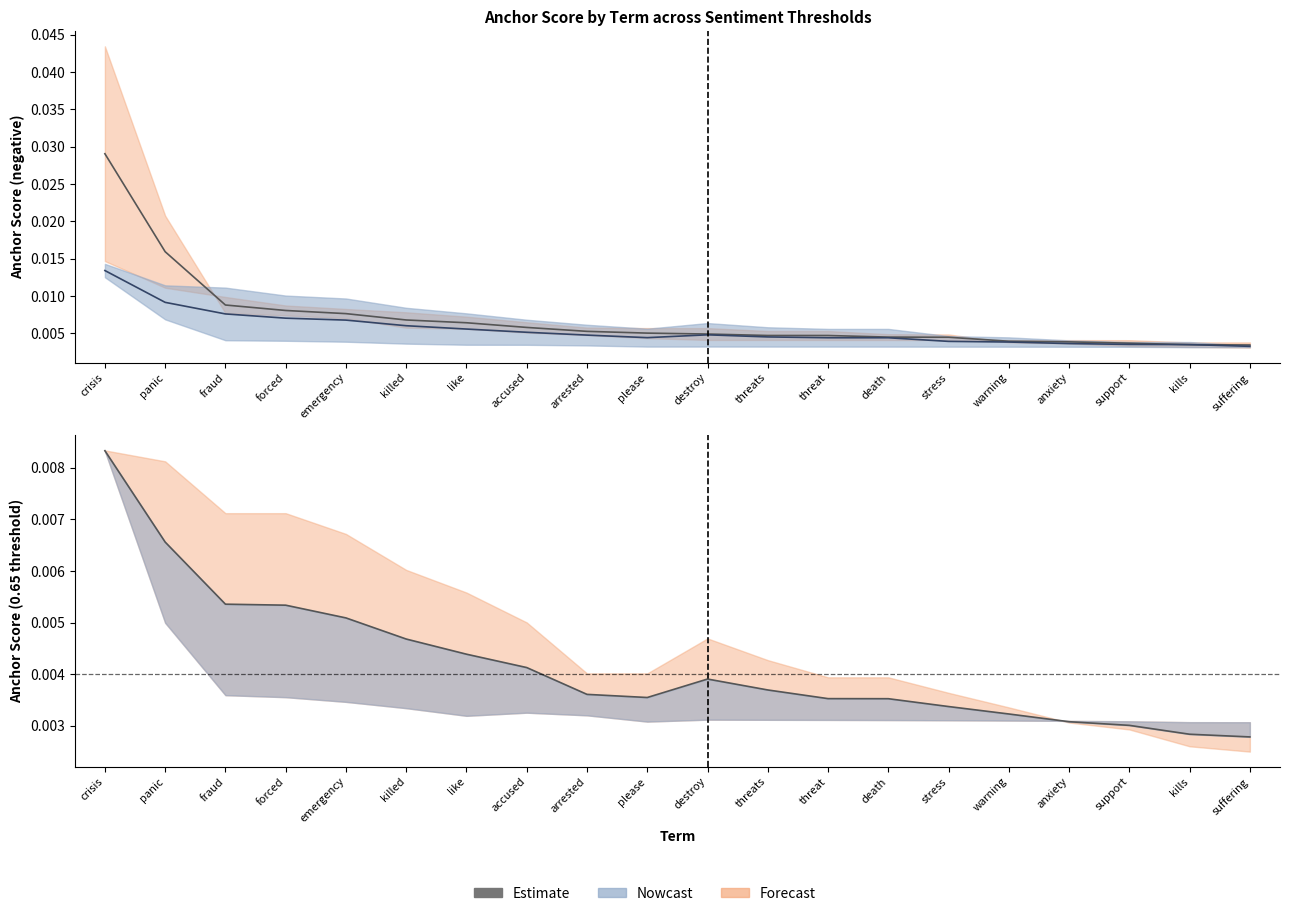

Rank the categories by Estimate (0.95) value from highest to lowest.

crisis, panic, fraud, forced, emergency, killed, like, accused, arrested, please, destroy, threats, threat, death, stress, warning, anxiety, support, kills, suffering